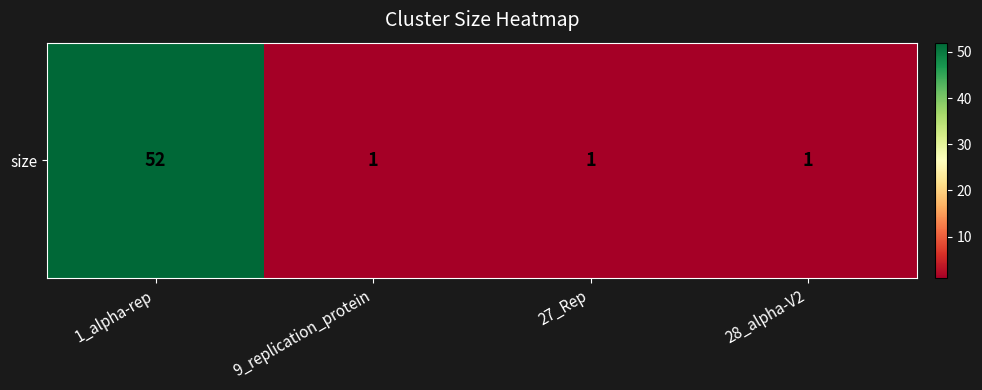

Which category has the highest value across all series?

1_alpha-rep